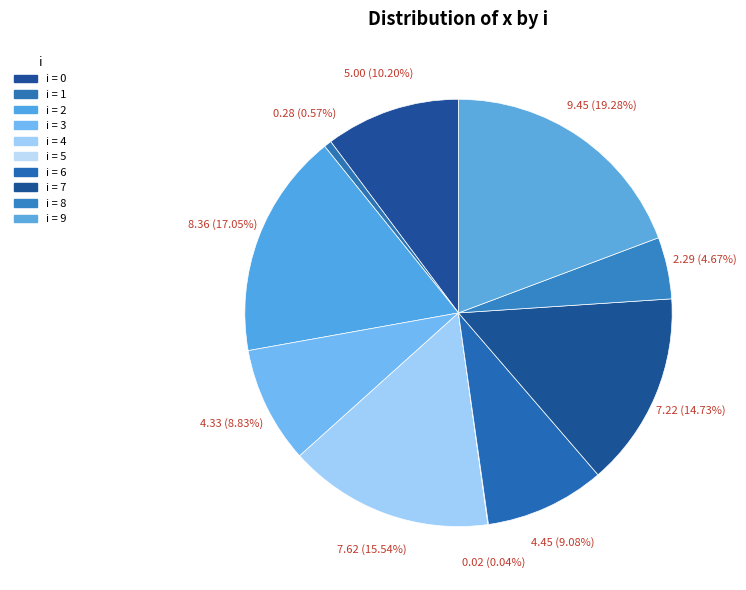

To the nearest percent, what is the average slice percentage?

10%